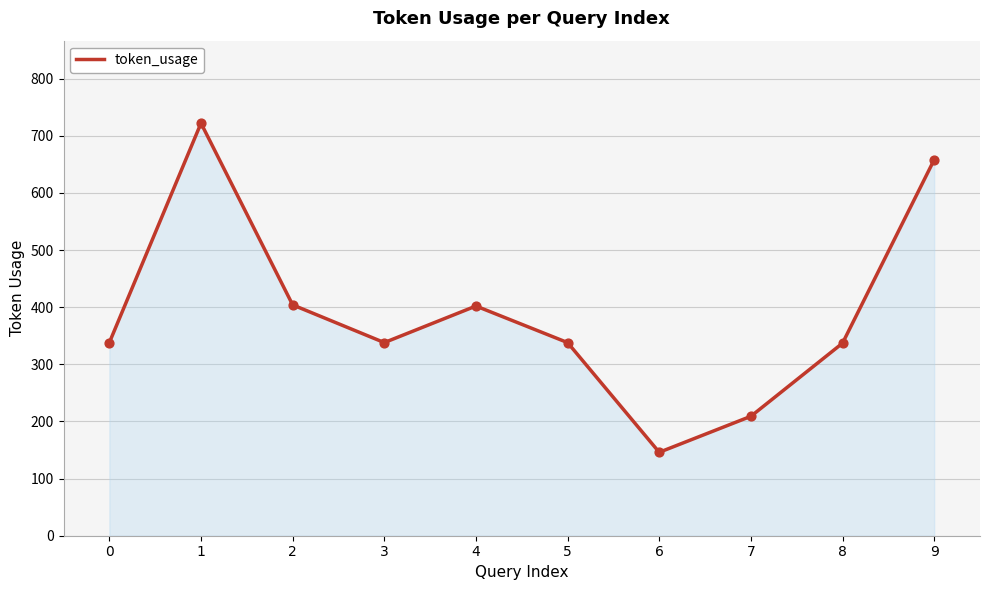

Between 2 and 9, which is larger?

9